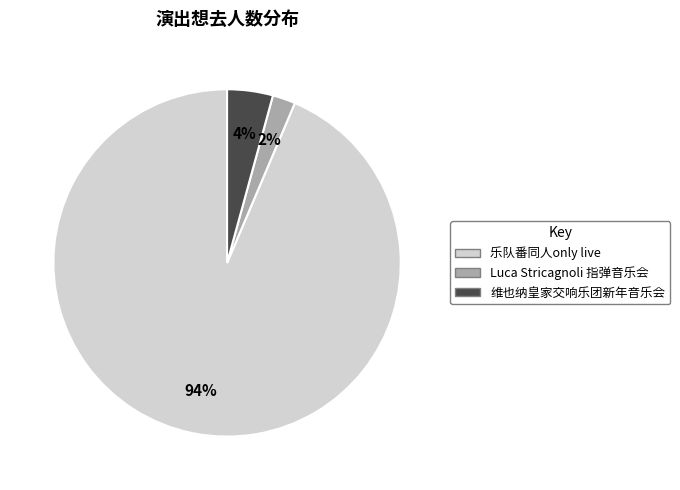

Is there any slice that represents more than half of the pie?

Yes